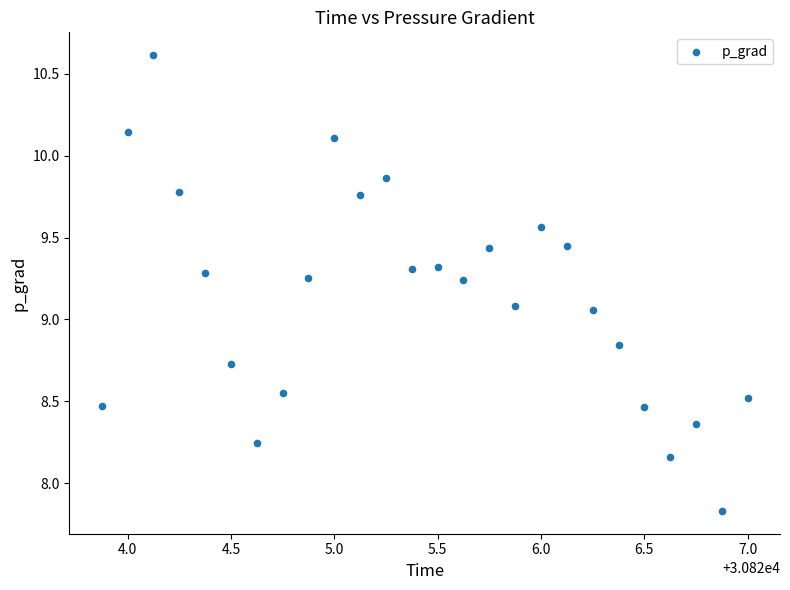

What is the range of Y values (max minus min)?

2.8